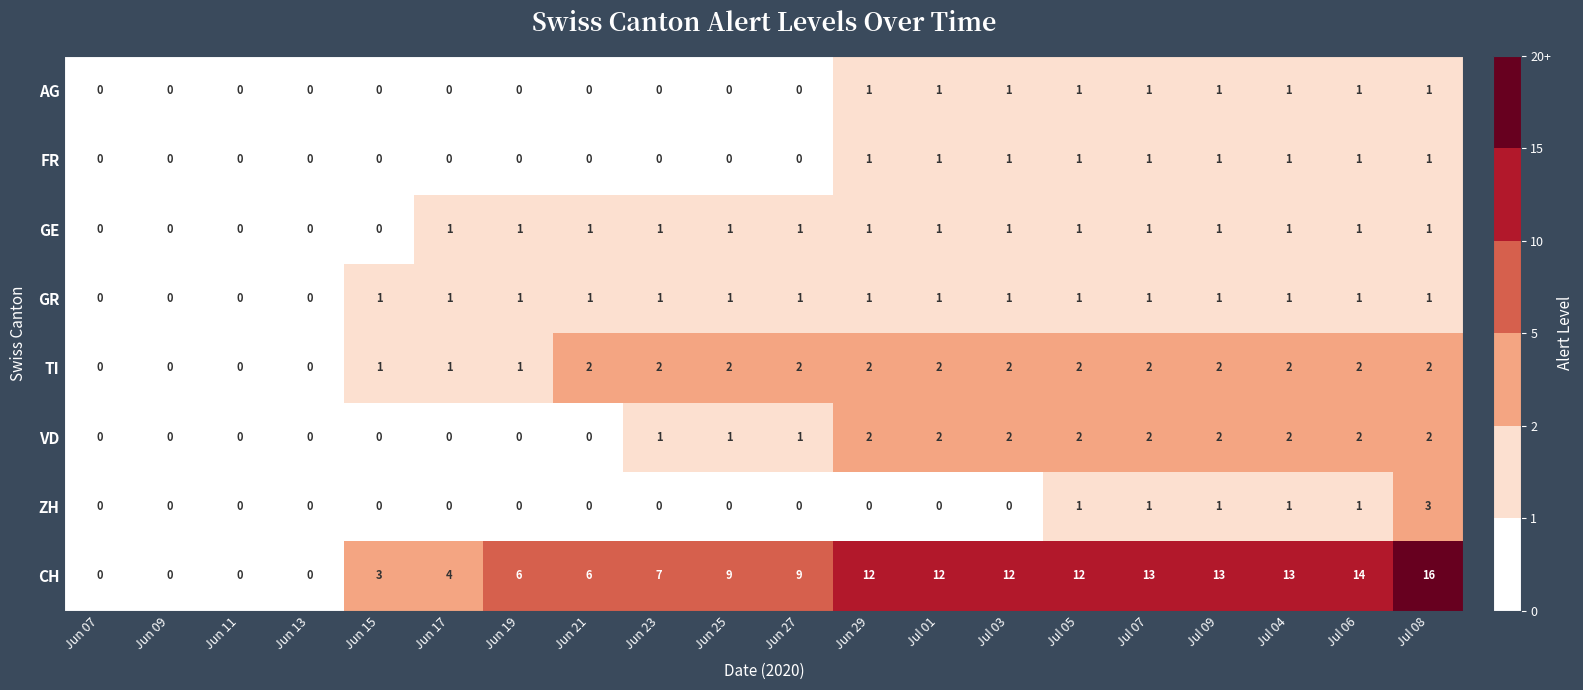

Count the number of categories in the chart.

20